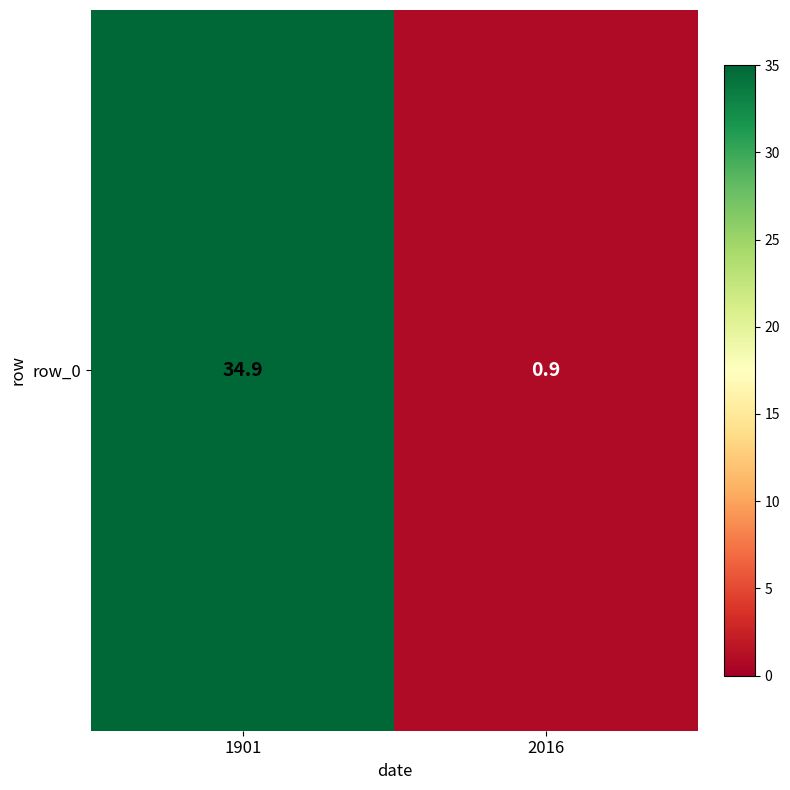

Rank the categories by value from highest to lowest.

1901, 2016